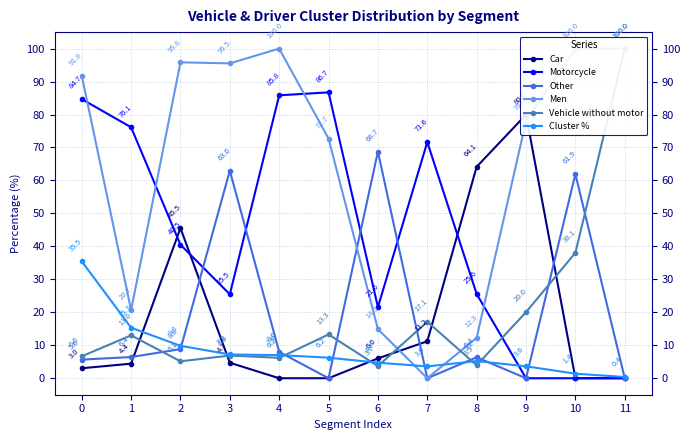

Reading right to left, what are all the values shown in this chart?

Car: 11=0.0	10=0.0	9=80.0	8=64.1	7=11.2	6=6.0	5=0.0	4=0.0	3=4.7	2=45.5	1=4.4	0=3.0
Motorcycle: 11=0.0	10=0.0	9=0.0	8=25.6	7=71.6	6=21.6	5=86.7	4=85.8	3=25.5	2=40.5	1=76.1	0=84.7
Other: 11=0.0	10=61.9	9=0.0	8=6.4	7=0.0	6=68.7	5=0.0	4=8.0	3=63.0	2=8.8	1=6.4	0=5.6
Men: 11=100.0	10=100.0	9=78.0	8=12.3	7=0.0	6=14.9	5=72.7	4=100.0	3=95.5	2=95.8	1=20.7	0=91.8
Vehicle without motor: 11=100.0	10=38.1	9=20.0	8=3.9	7=17.1	6=3.7	5=13.3	4=6.2	3=6.9	2=5.1	1=13.0	0=6.6
Cluster %: 11=0.4	10=1.4	9=3.6	8=5.2	7=3.6	6=4.7	5=6.2	4=7.0	3=7.2	2=9.8	1=15.3	0=35.5